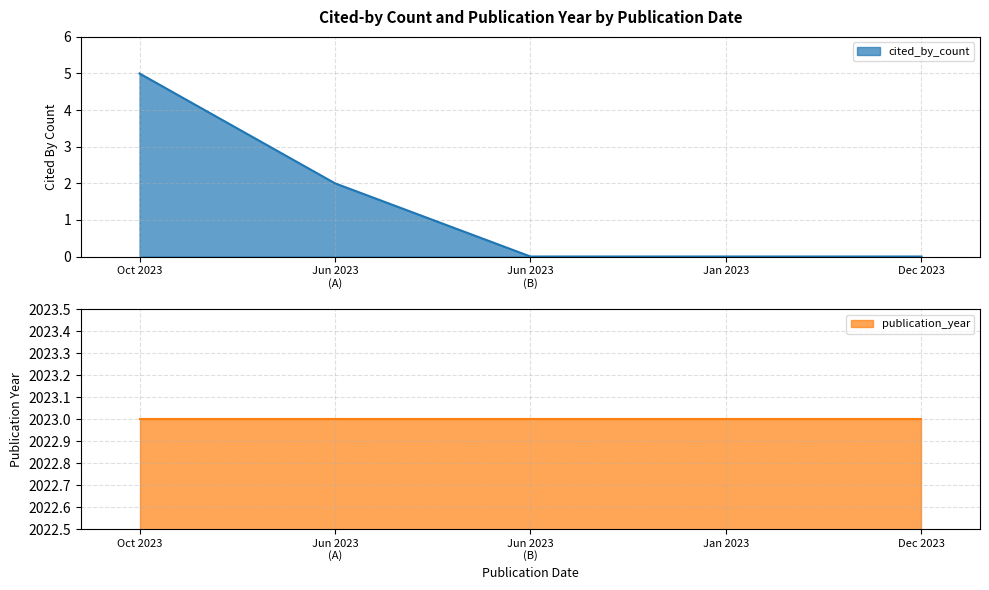

Reading left to right, what are all the values shown in this chart?

5	2	0	0	0